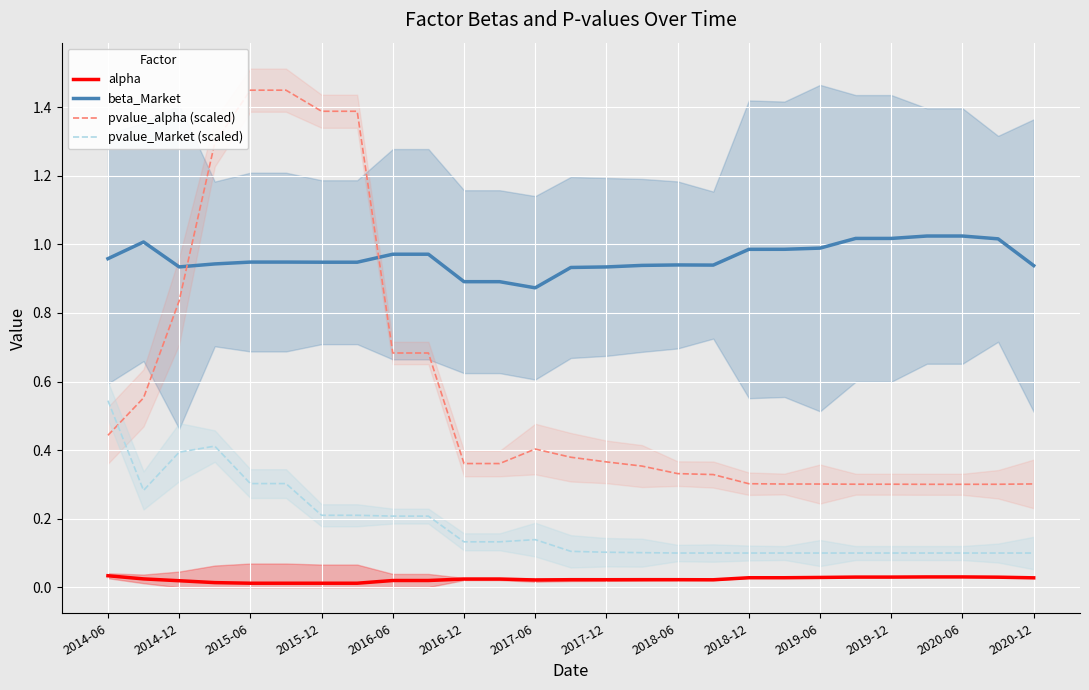

True or false: alpha and pvalue_alpha (scaled) cross at least once.

False